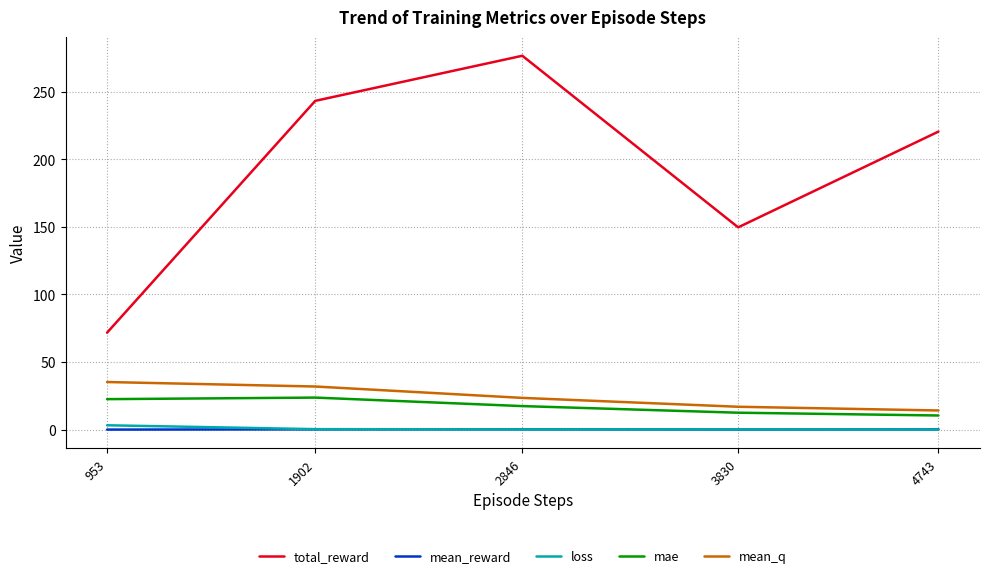

How many distinct data groups are displayed?

5